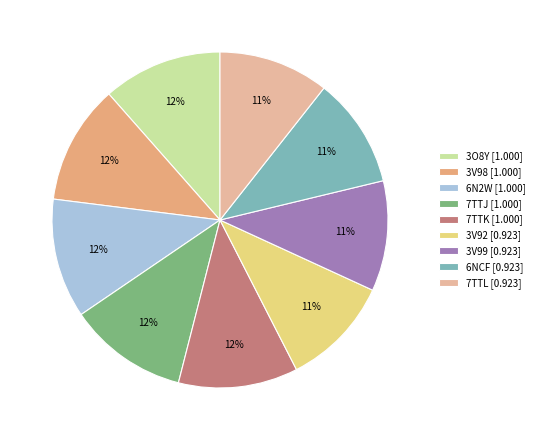

Combined, do 7TTJ and 3O8Y account for over 50%?

No